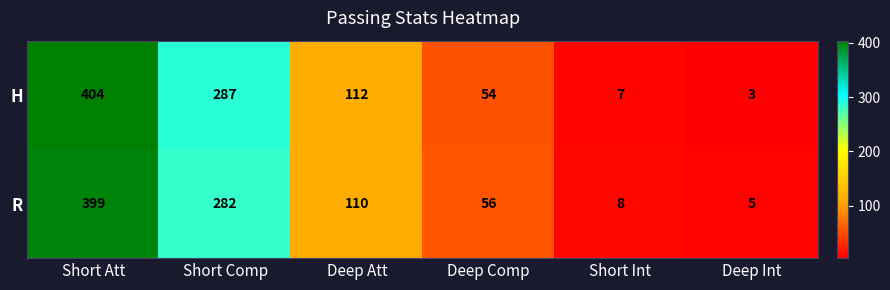

How many data points does each series have?

6